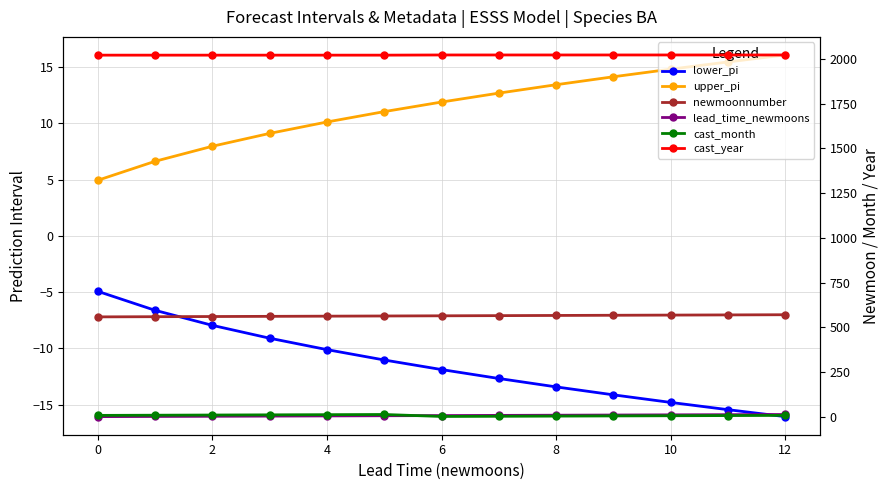

Between 9 and 11, which is larger?

9